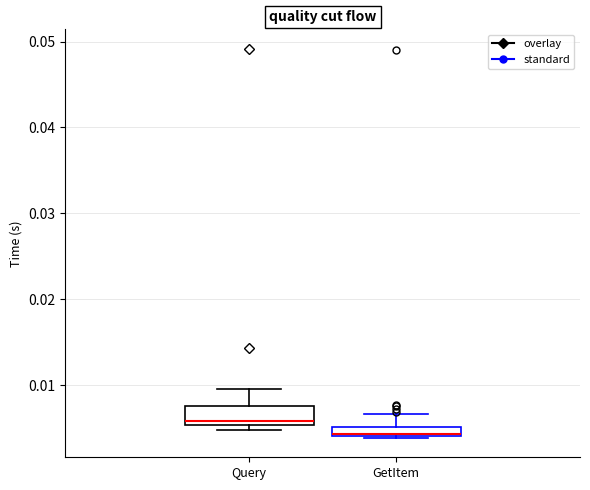

Where is the upper edge of the box for Query on the y-axis? The values are not printed on the chart, so give them approximately, as read against the axis.

0.008